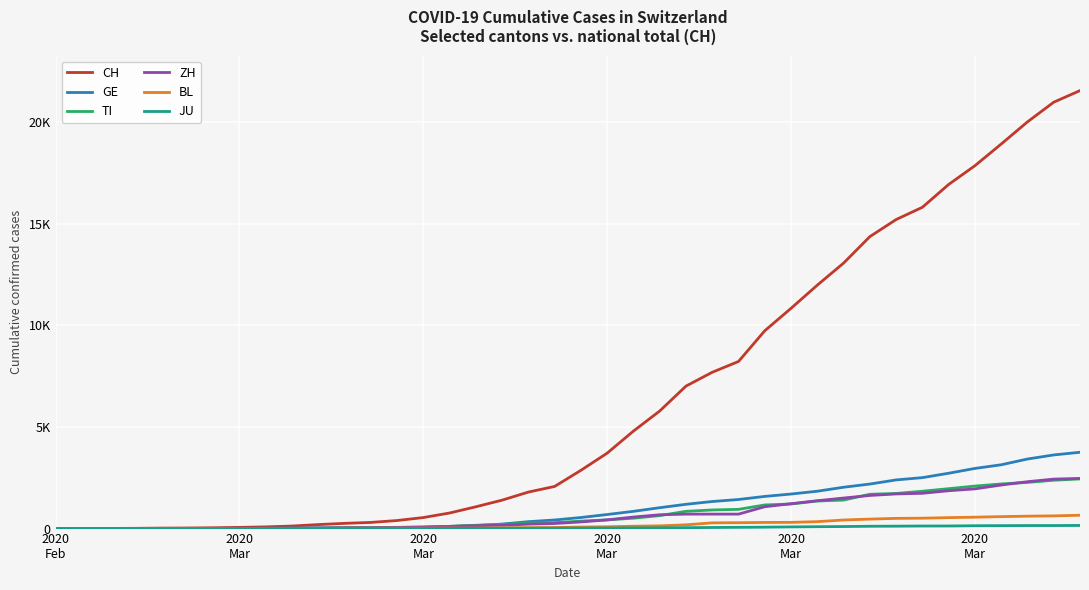

Does the chart display data point markers on the line(s)?

No